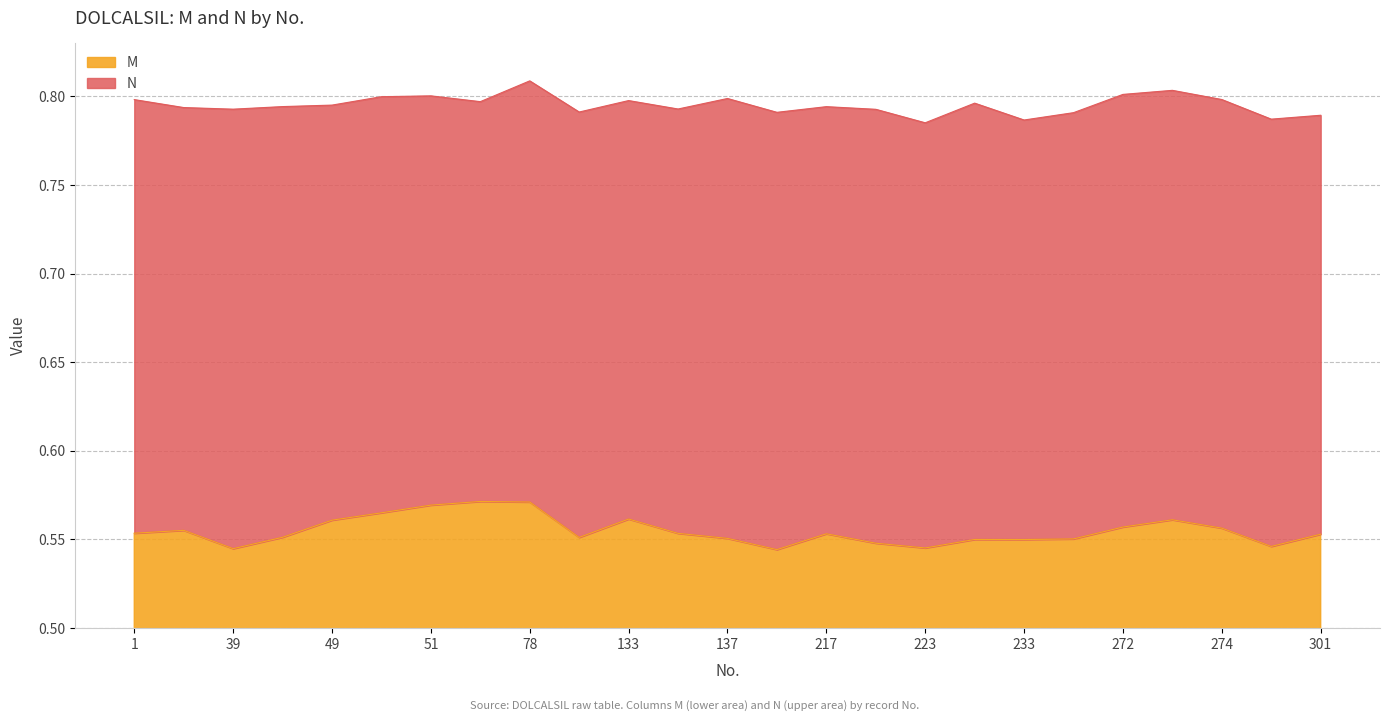

Rank the series at 233 from lowest to highest value.

M, N